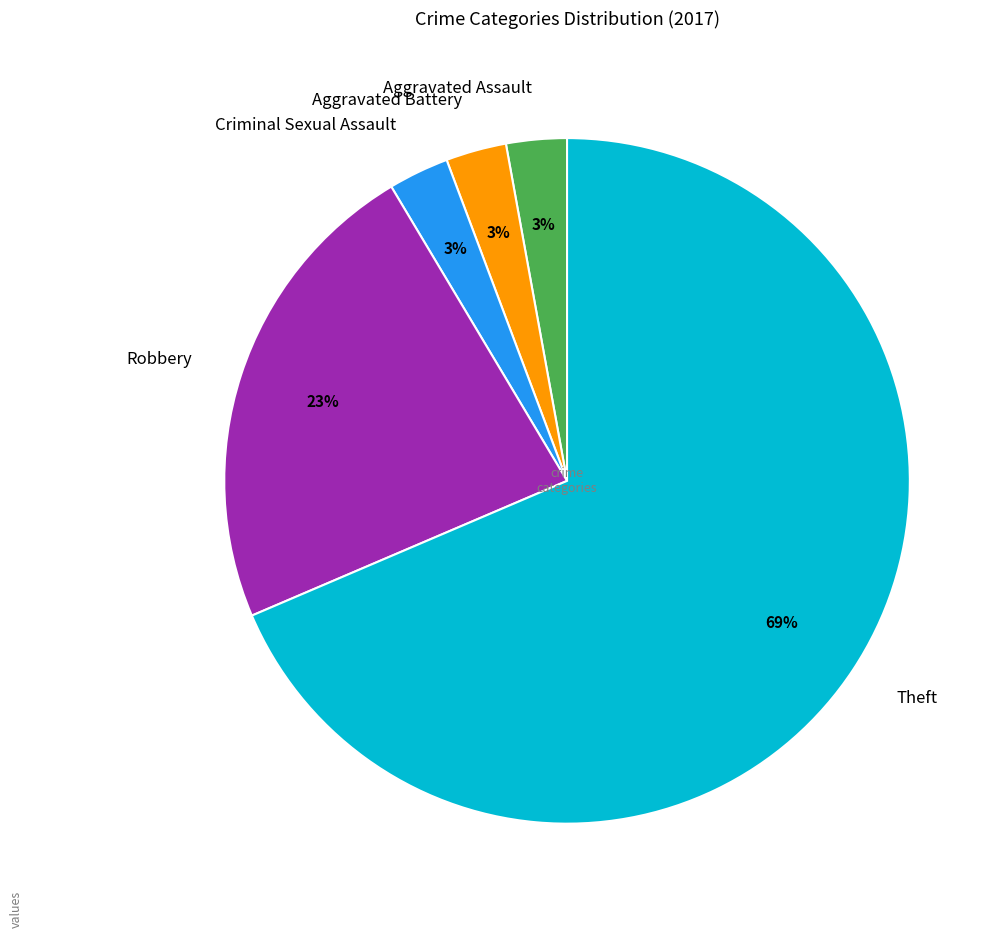

What is the ratio of the value at Theft to the value at Robbery?

3.0